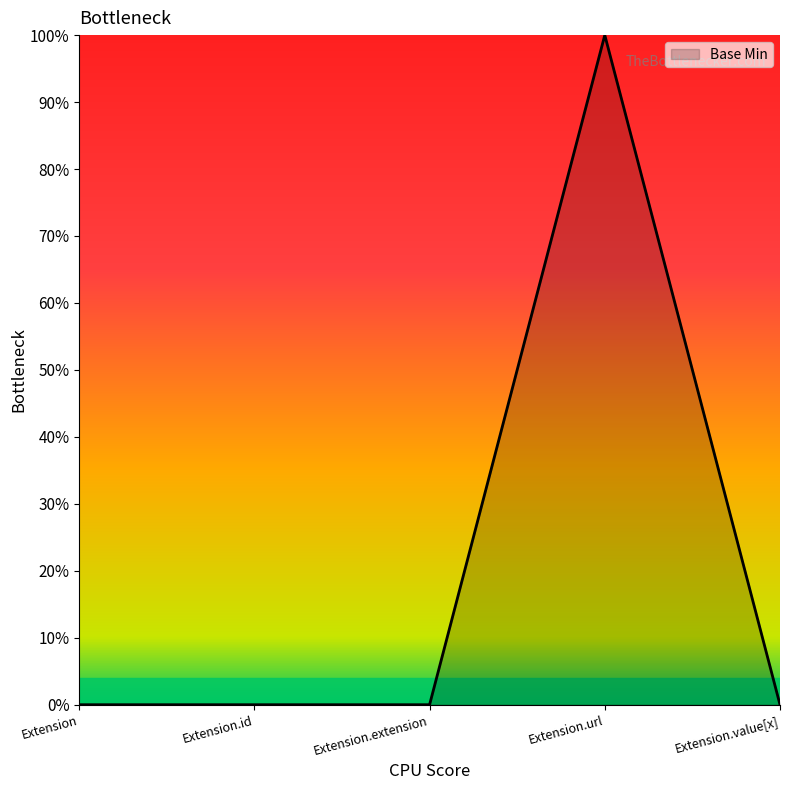

What position from the left is Extension.id?

2